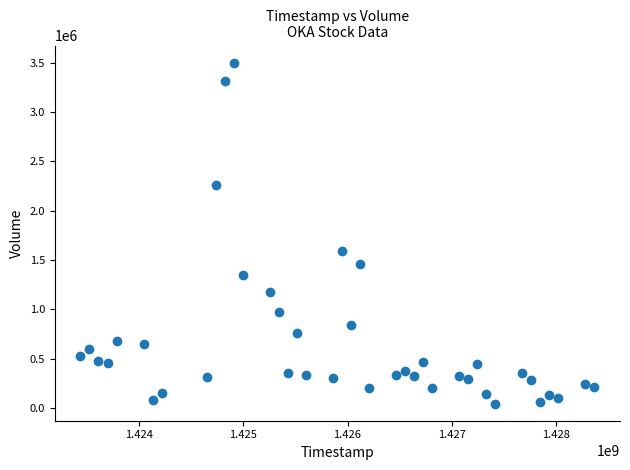

What Y value in the scatter plot is closest to 1772700?

1593500